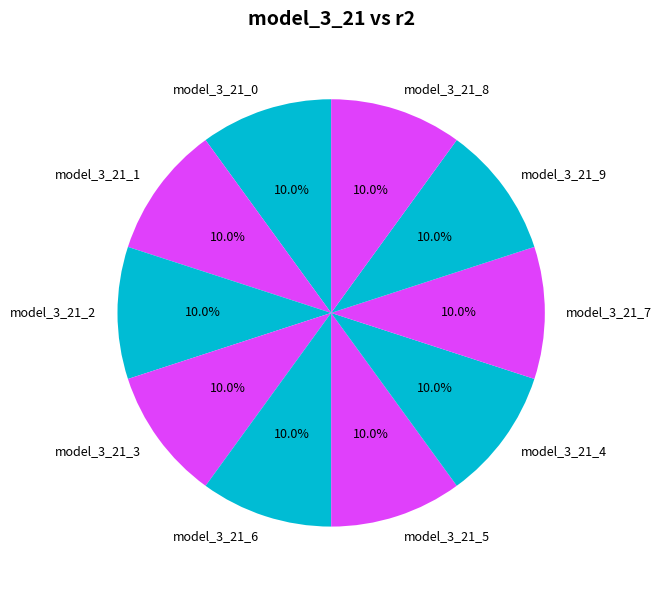

Is it true that model_3_21_2 is 10% of the pie?

True